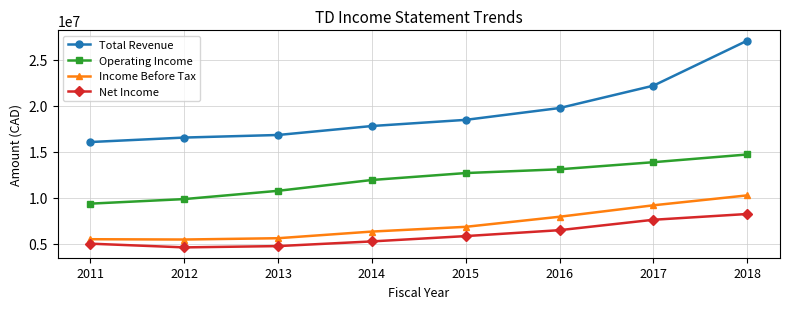

Count the number of categories in the chart.

8